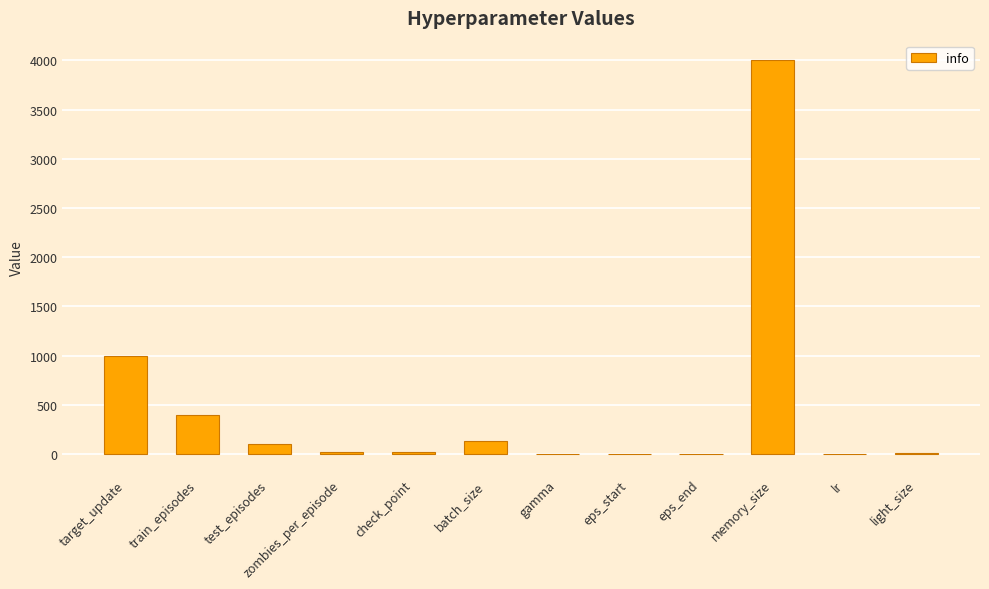

How many data points does each series have?

12